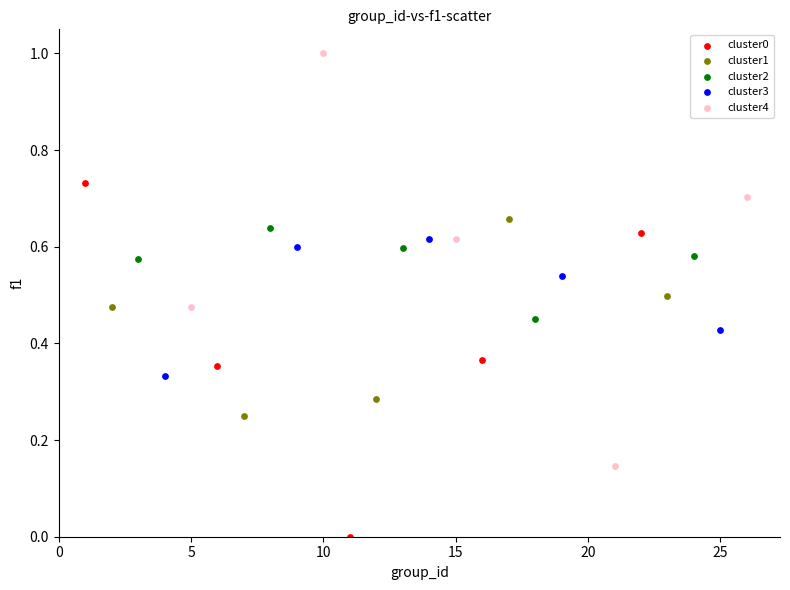

Which series has the largest Y range (max minus min)?

cluster4